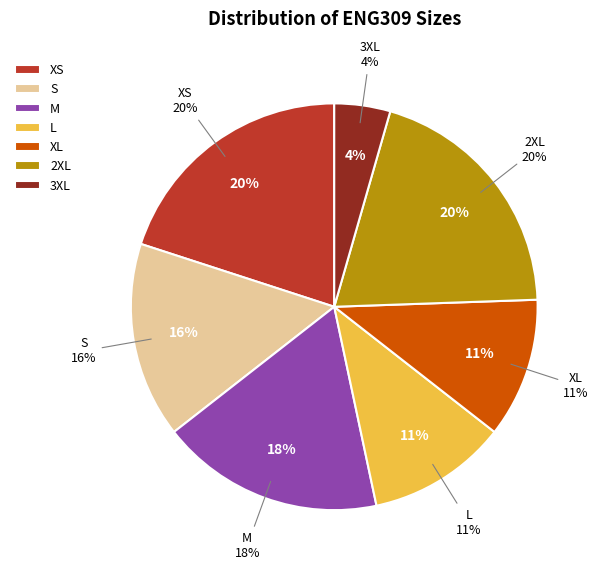

To the nearest percent, what is the combined percentage of XS and XL?

32%